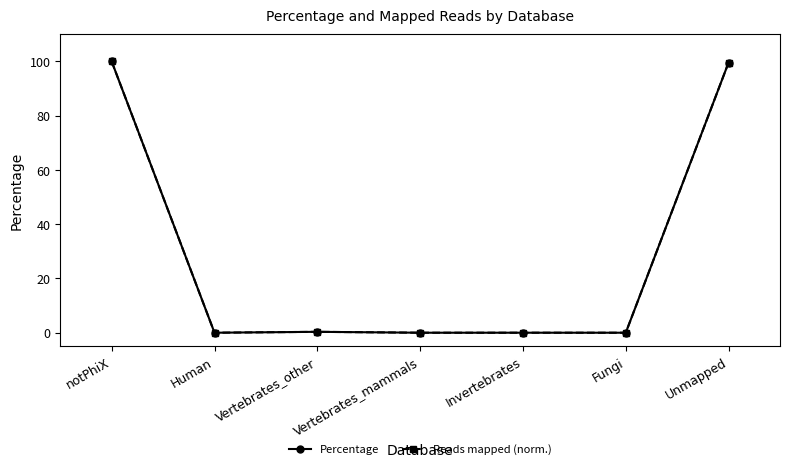

Is this an area chart (filled region under the line)?

No